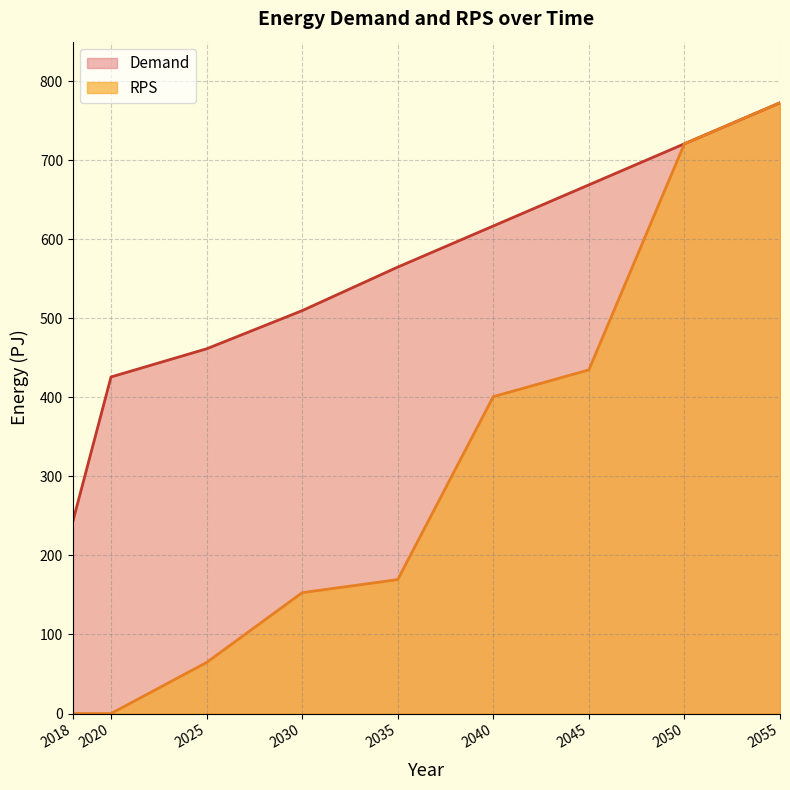

At which category does the chart reach its minimum across all series?

2018